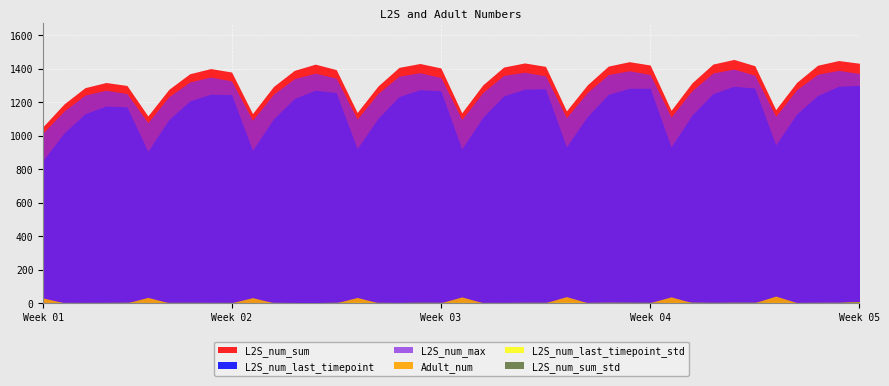

True or false: L2S_num_max and L2S_num_last_timepoint_std cross at least once.

False